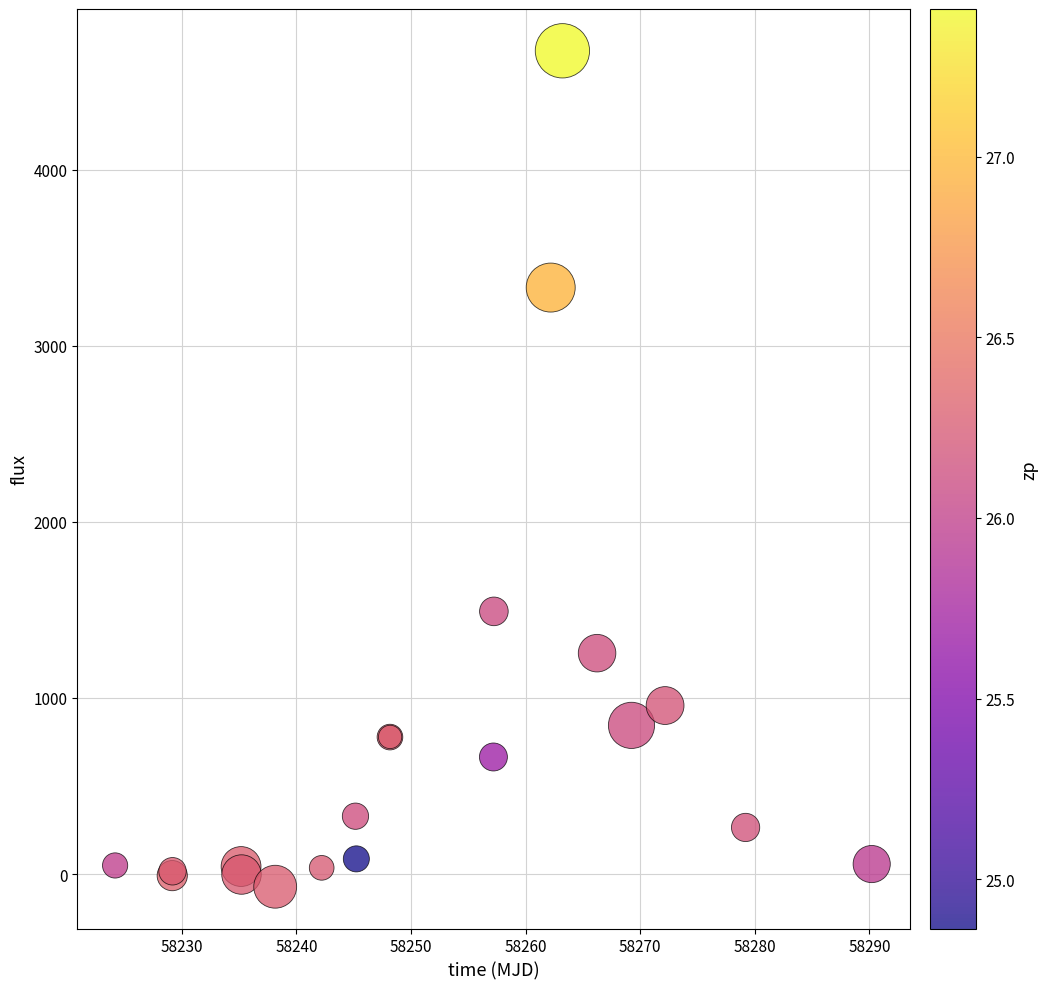

What Y value in the scatter plot is closest to 2301?

1491.7